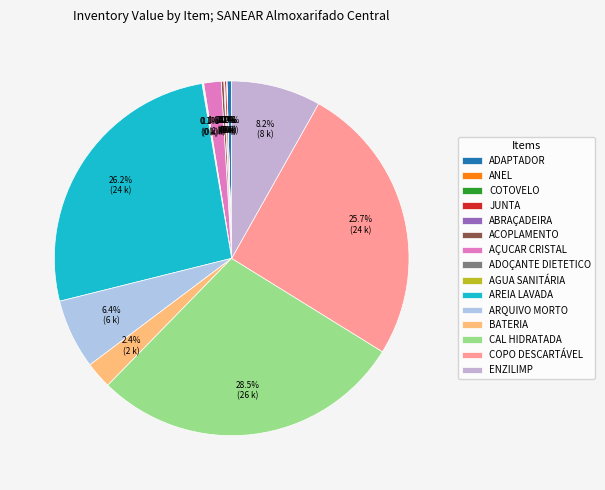

True or false: JUNTA accounts for 0% of the total.

True